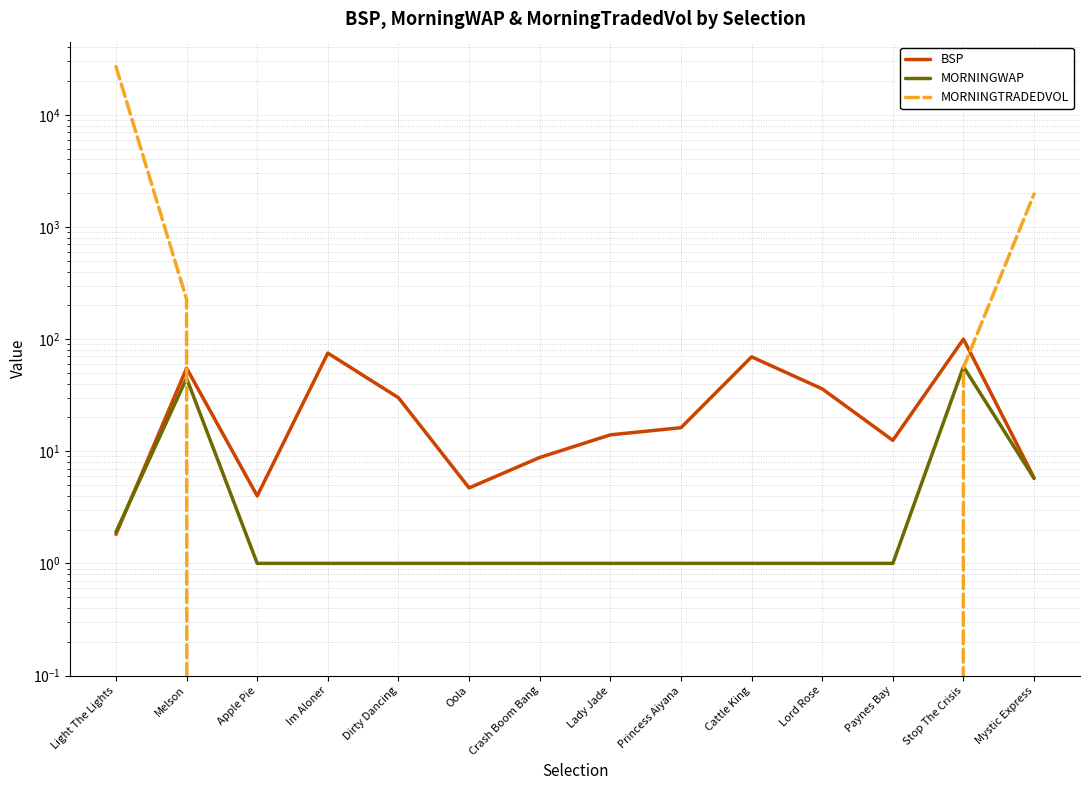

What is the sum of all BSP values?

433.3